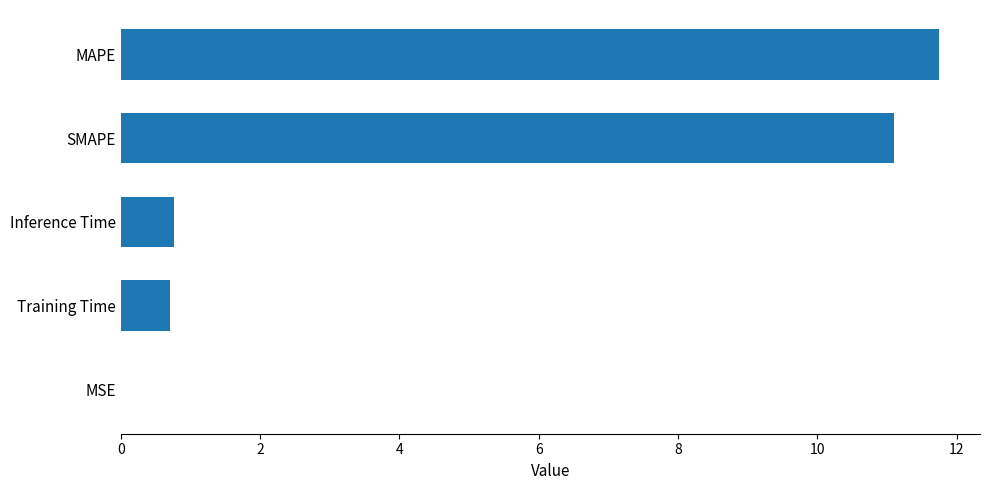

Which category has the highest value across all series?

MAPE